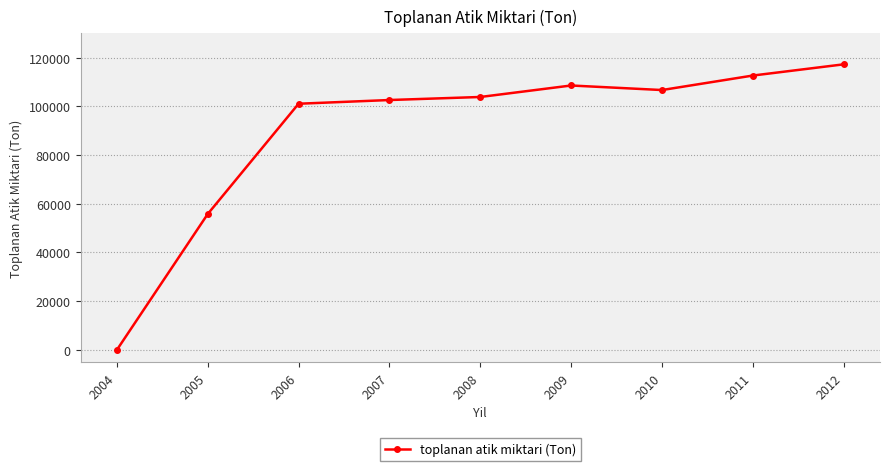

Rank the categories by value from highest to lowest.

2012, 2011, 2009, 2010, 2008, 2007, 2006, 2005, 2004